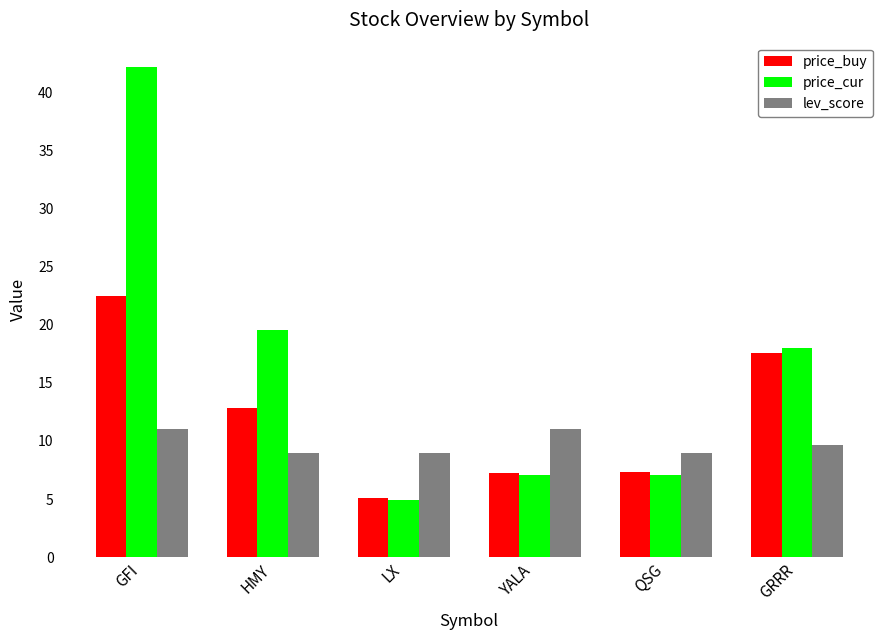

Count the number of data series in this chart.

3